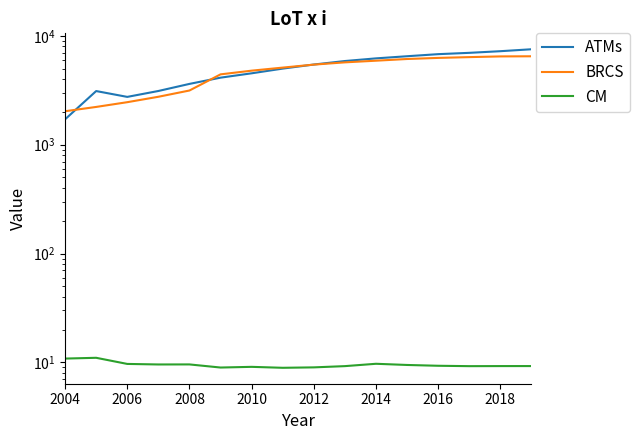

What is the maximum value for ATMs?

7544.0